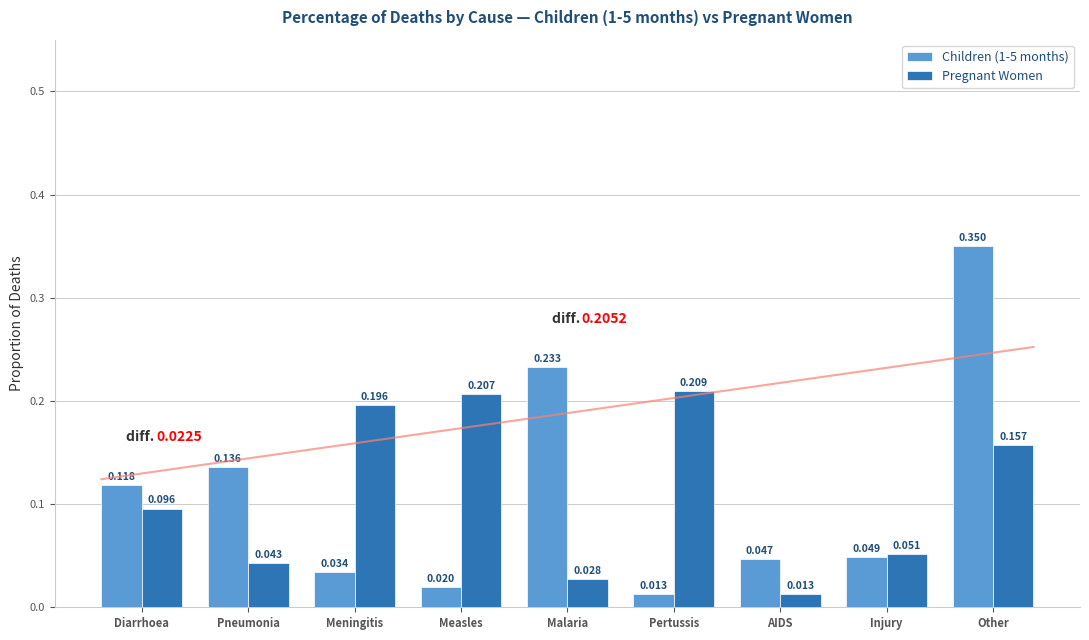

Which series changed the most between Meningitis and AIDS?

Pregnant Women